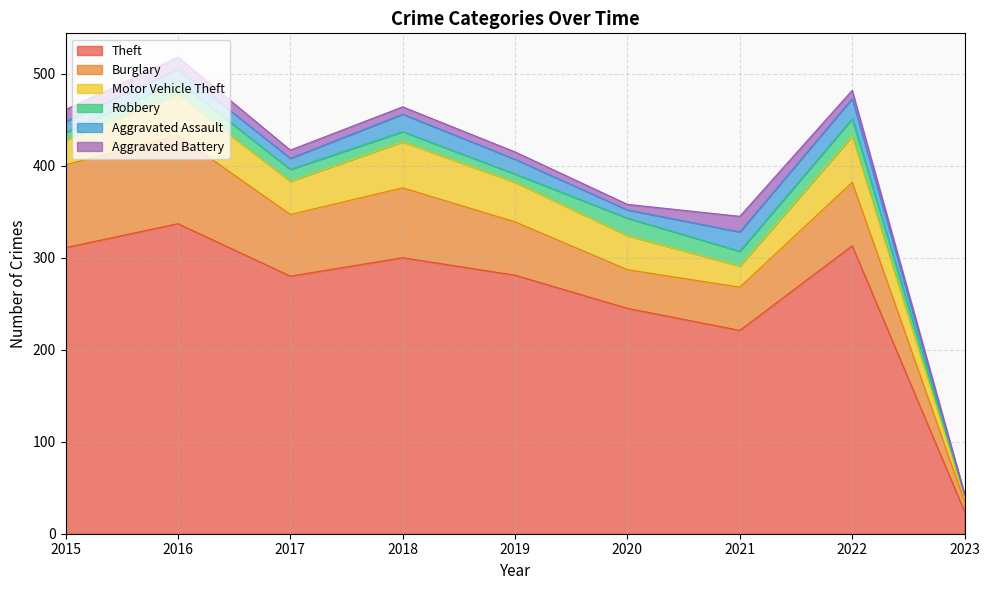

Is it true that Burglary equals 20 at 2020?

False